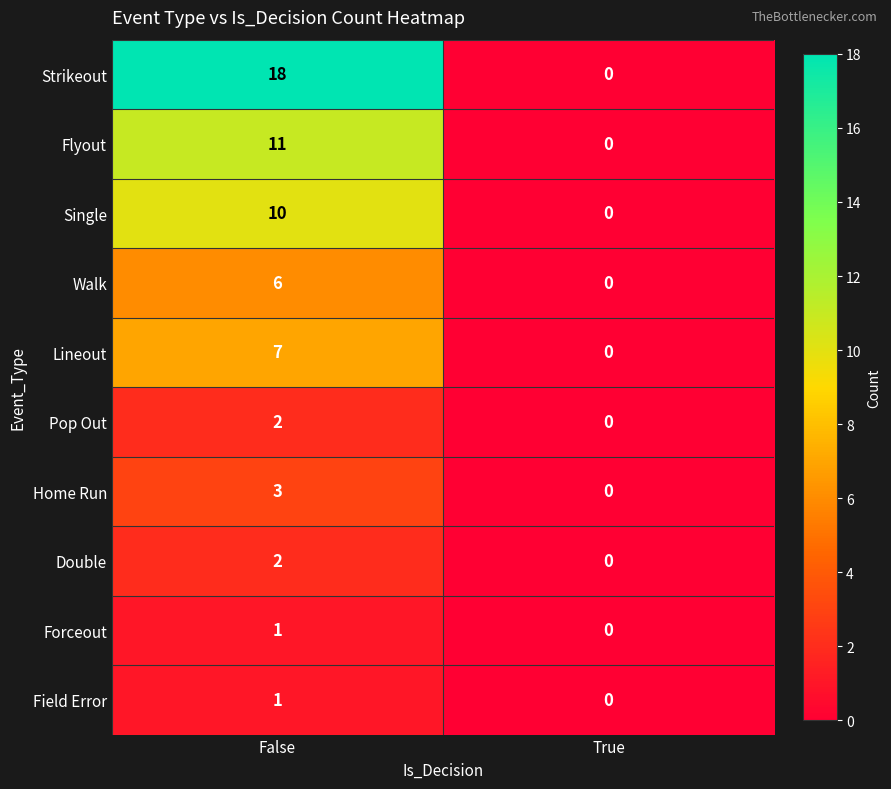

What is the greatest value displayed?

18